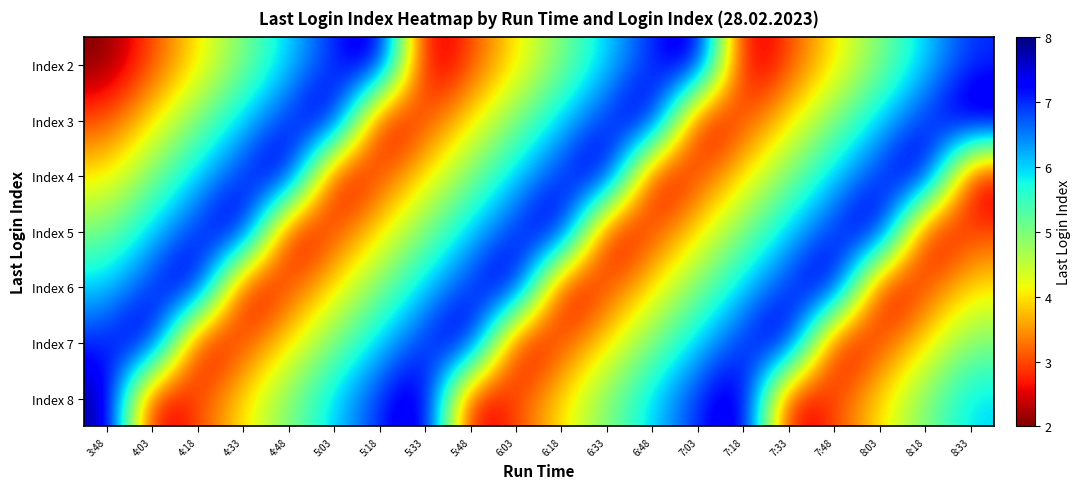

What is the greatest value displayed?

8